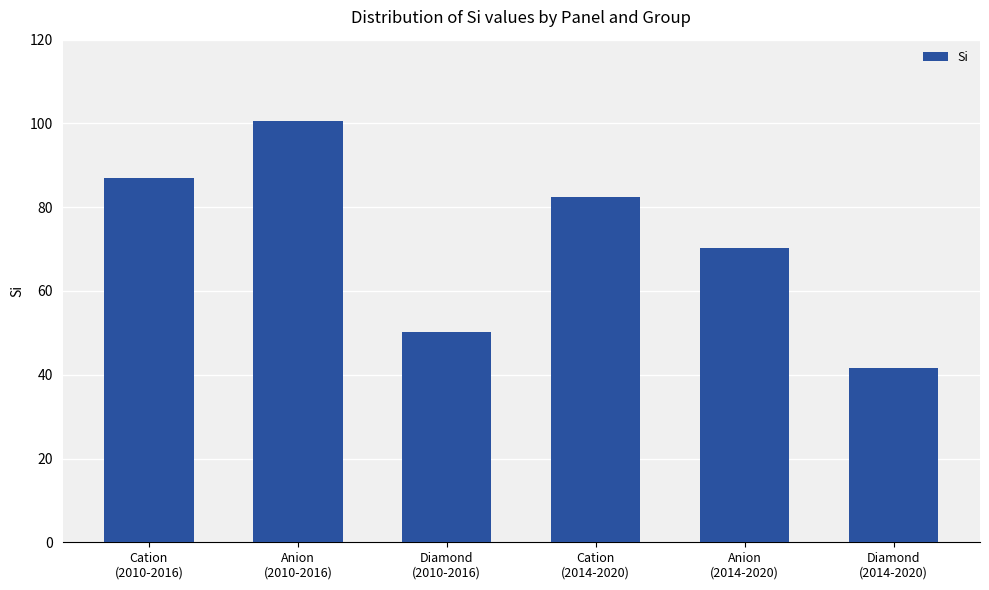

Which category has the highest value across all series?

Anion
(2010-2016)